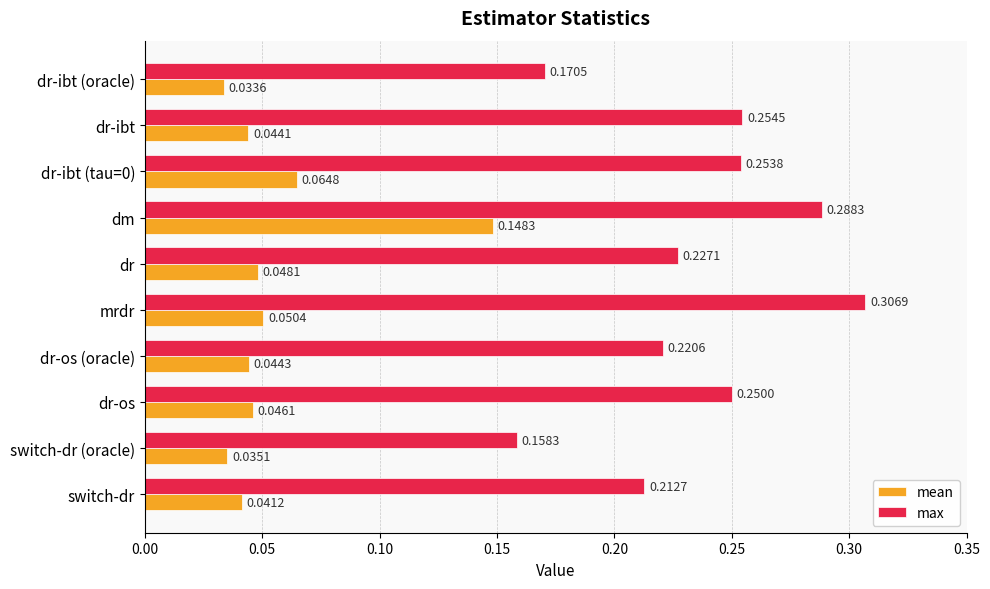

Which series has the largest total across all categories?

max